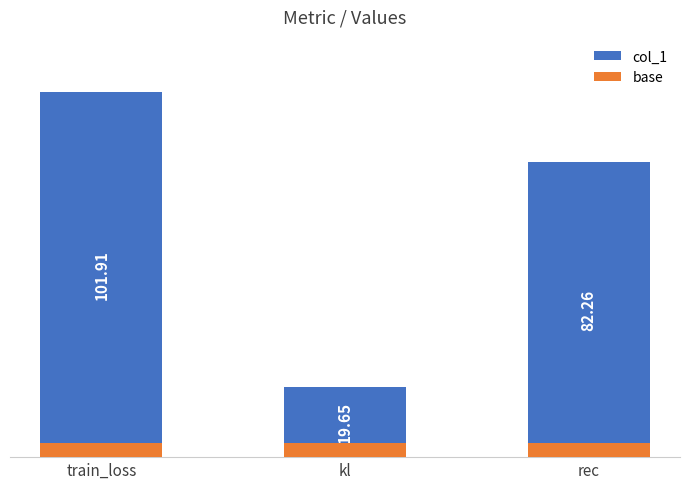

Which has a higher value, train_loss or rec?

train_loss